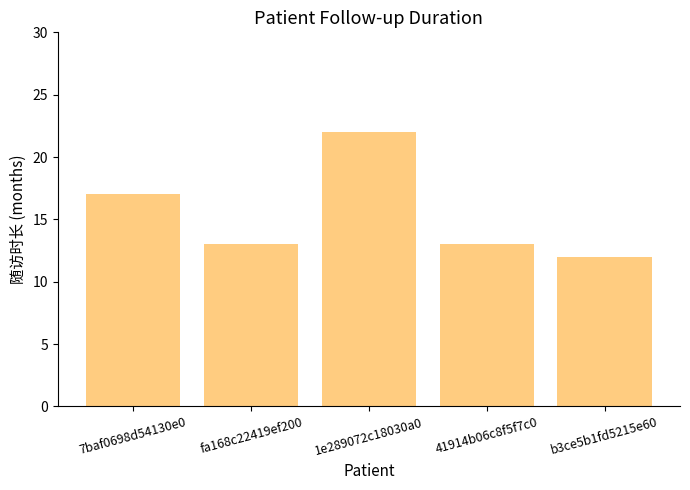

Which label corresponds to the largest value in the chart?

1e289072c18030a0